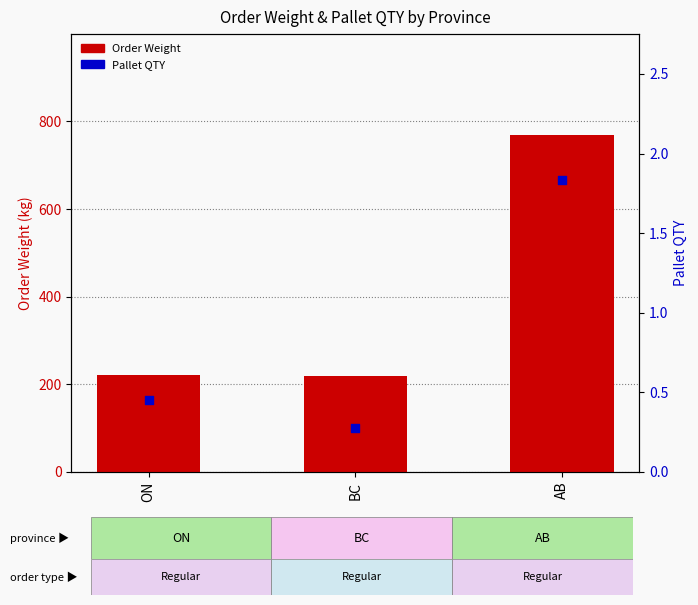

What is the total value across all series at BC?

218.4